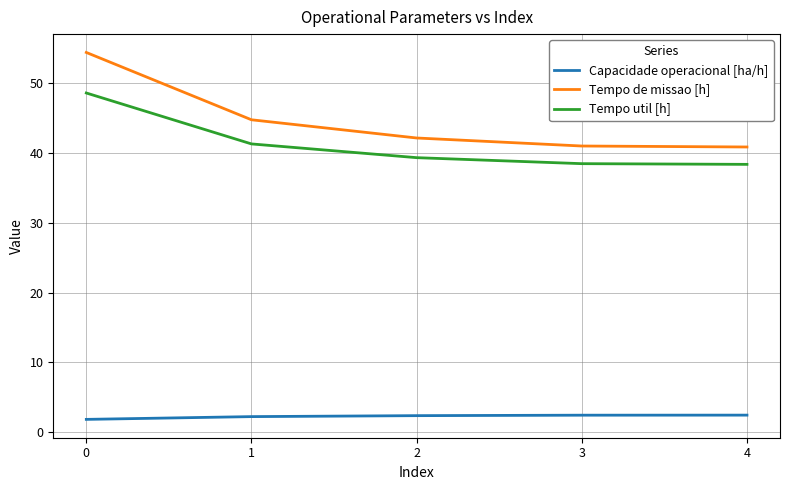

Does the chart have visible grid lines?

Yes